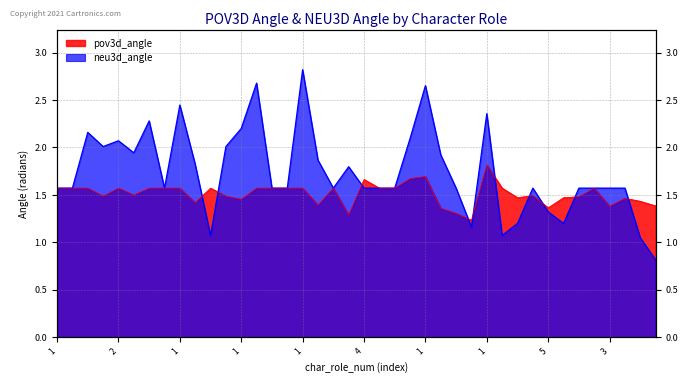

What is the smallest value displayed?

0.8